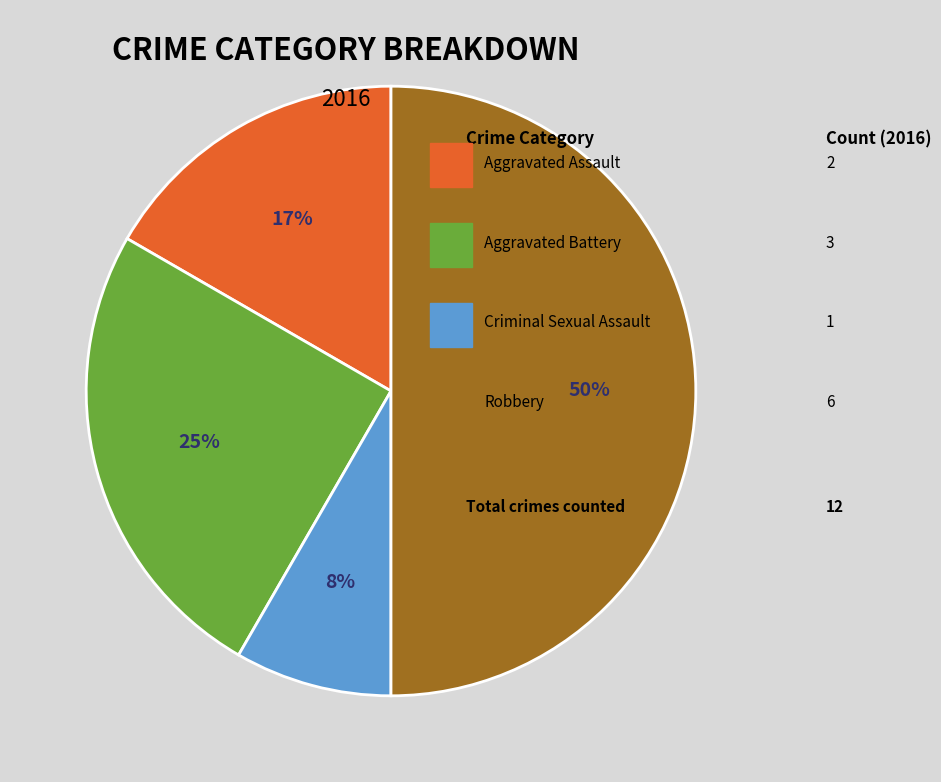

To the nearest percent, what is the difference between the largest and smallest slice percentages?

42%